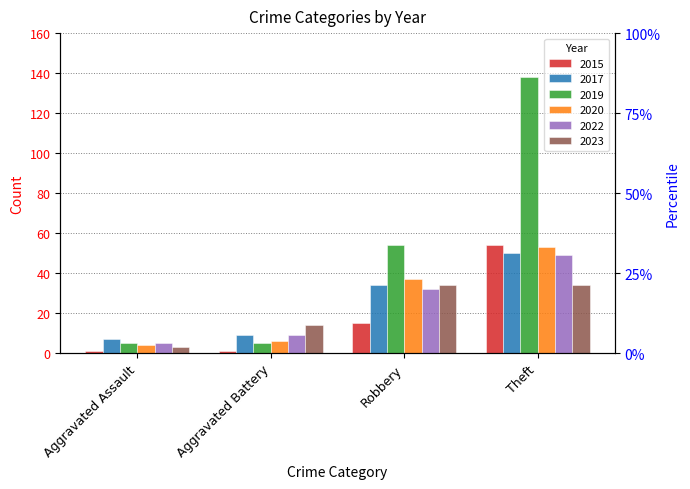

What is the difference between the maximum and minimum values in the 2020 series?

49